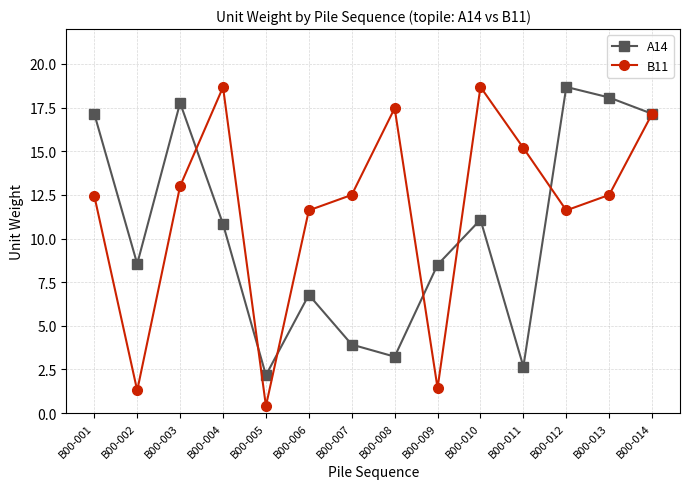

Which series has the widest spread of values?

B11